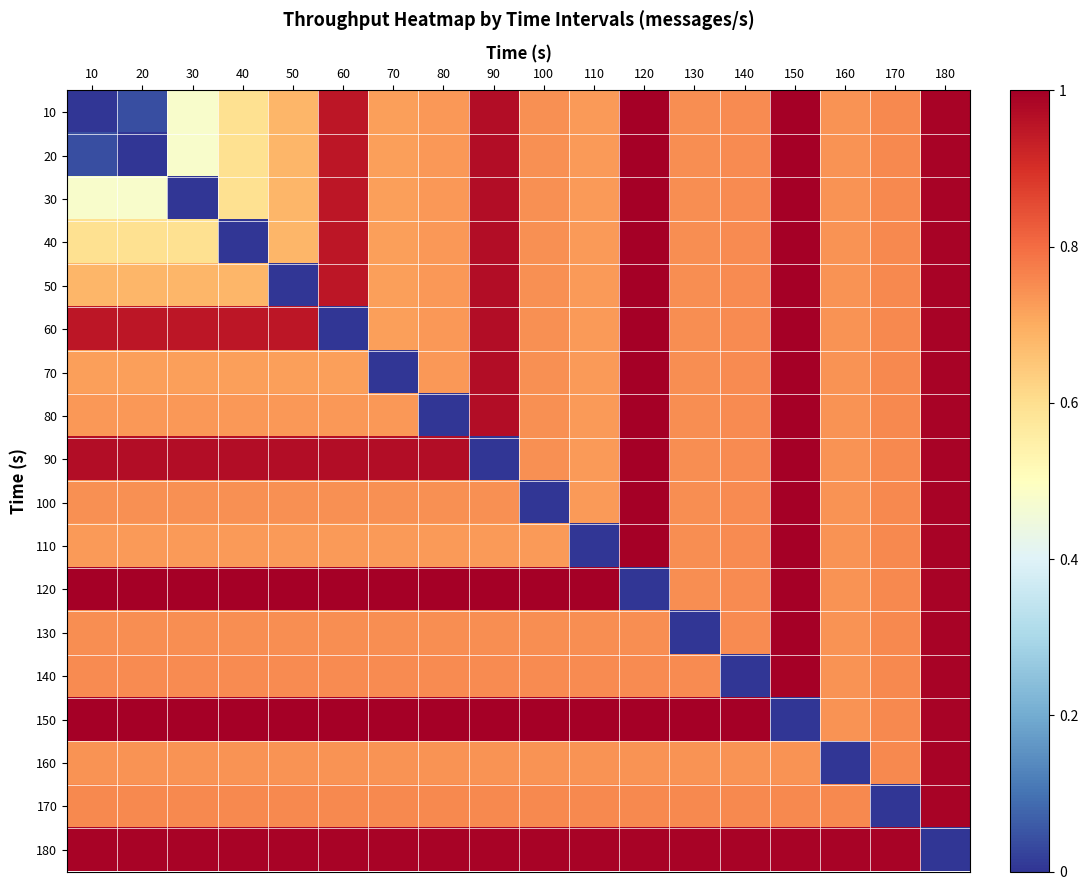

At which category is the sum across all series the highest?

180